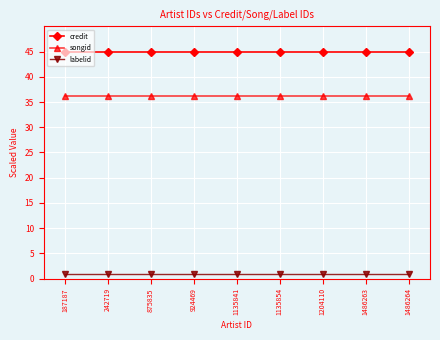

Is it true that labelid equals 1.0 at 1486263?

True